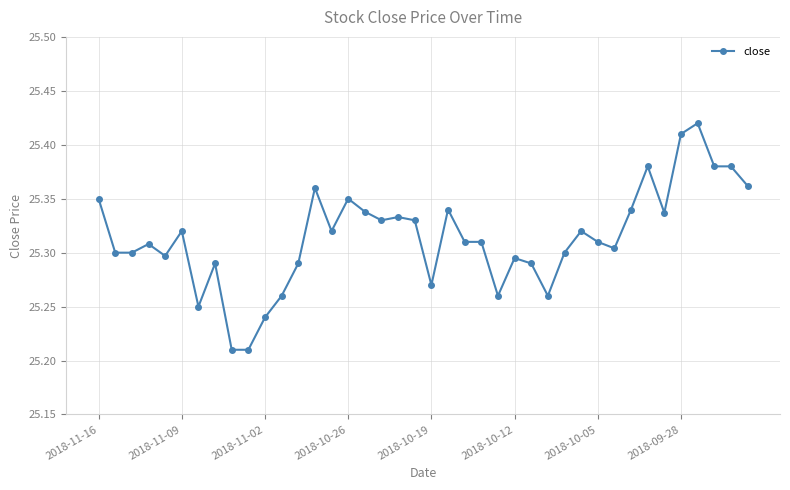

How many values are between 25 and 26?

40